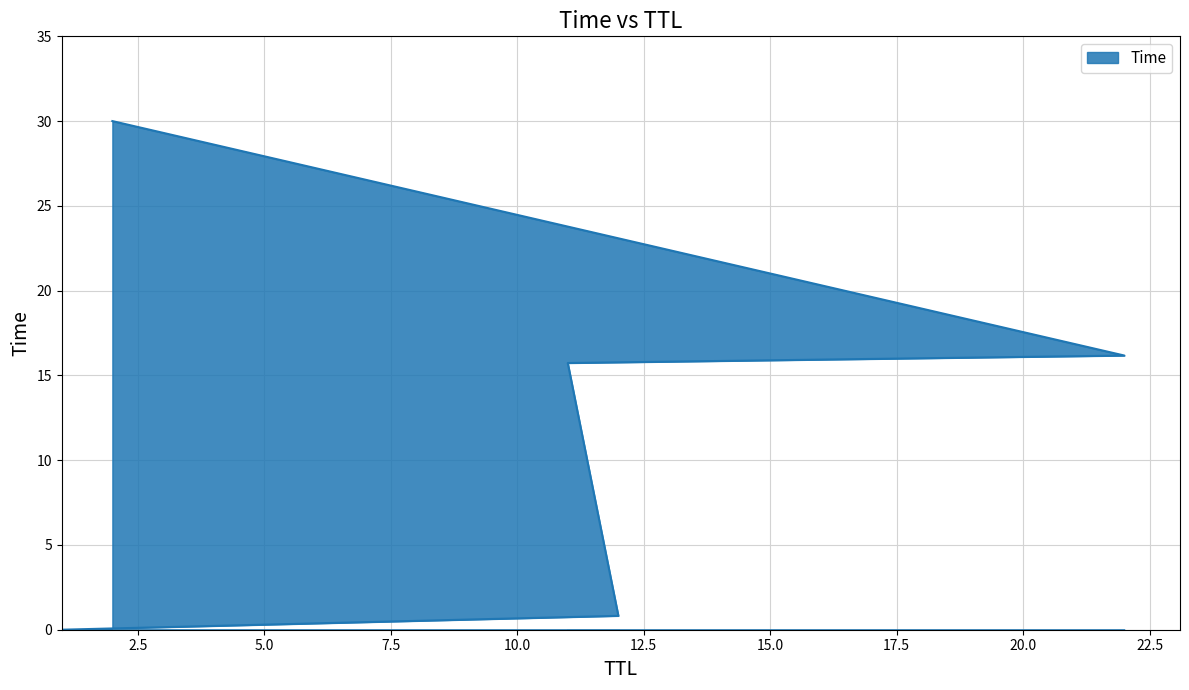

Does the chart have visible grid lines?

Yes